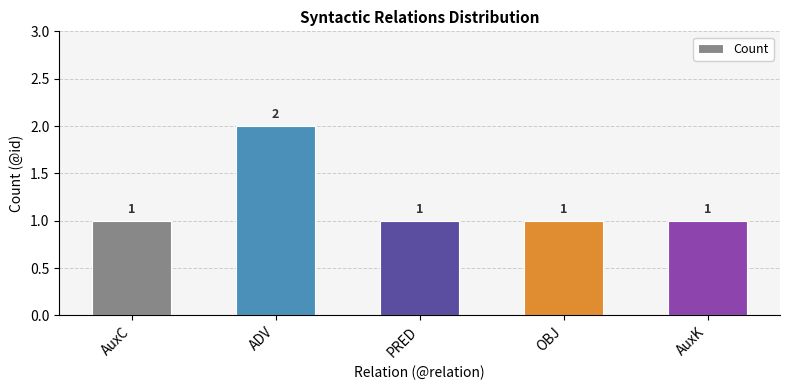

How many values are between 1 and 2?

5